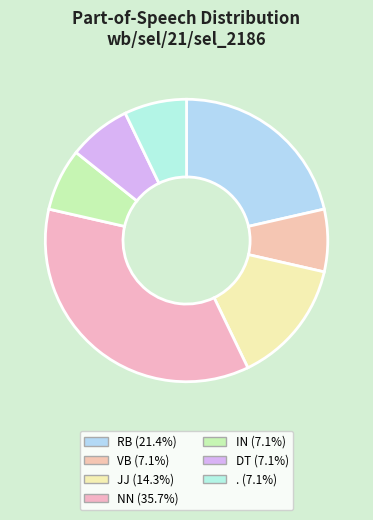

Approximately how many times larger is the value at NN compared to DT?

5.0